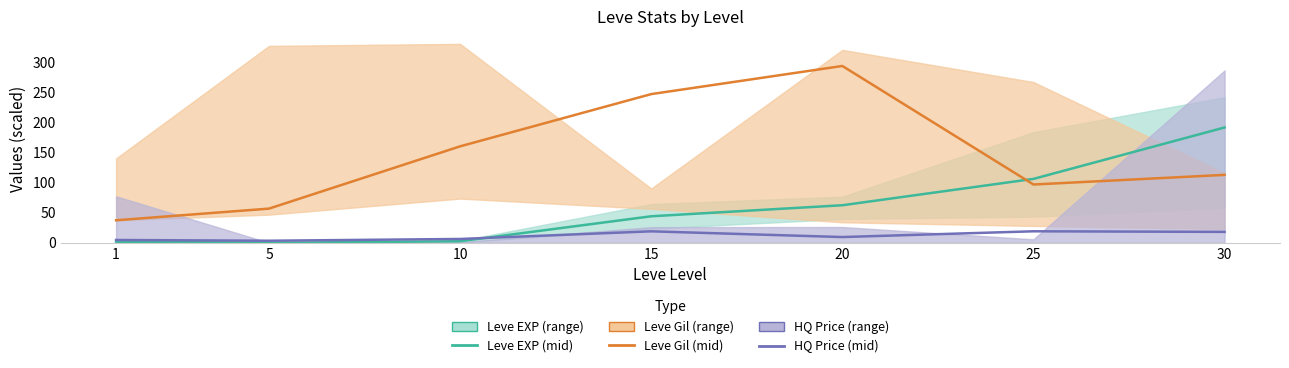

Reading left to right, what are all the values shown in this chart?

Leve EXP (mid): 1=1.8	5=0.0	10=2.6	15=44.0	20=62.3	25=106.0	30=191.3
Leve Gil (mid): 1=37.3	5=56.7	10=160.0	15=246.7	20=293.3	25=96.7	30=112.7
HQ Price (mid): 1=4.6	5=3.4	10=6.3	15=19.0	20=9.5	25=19.1	30=18.1